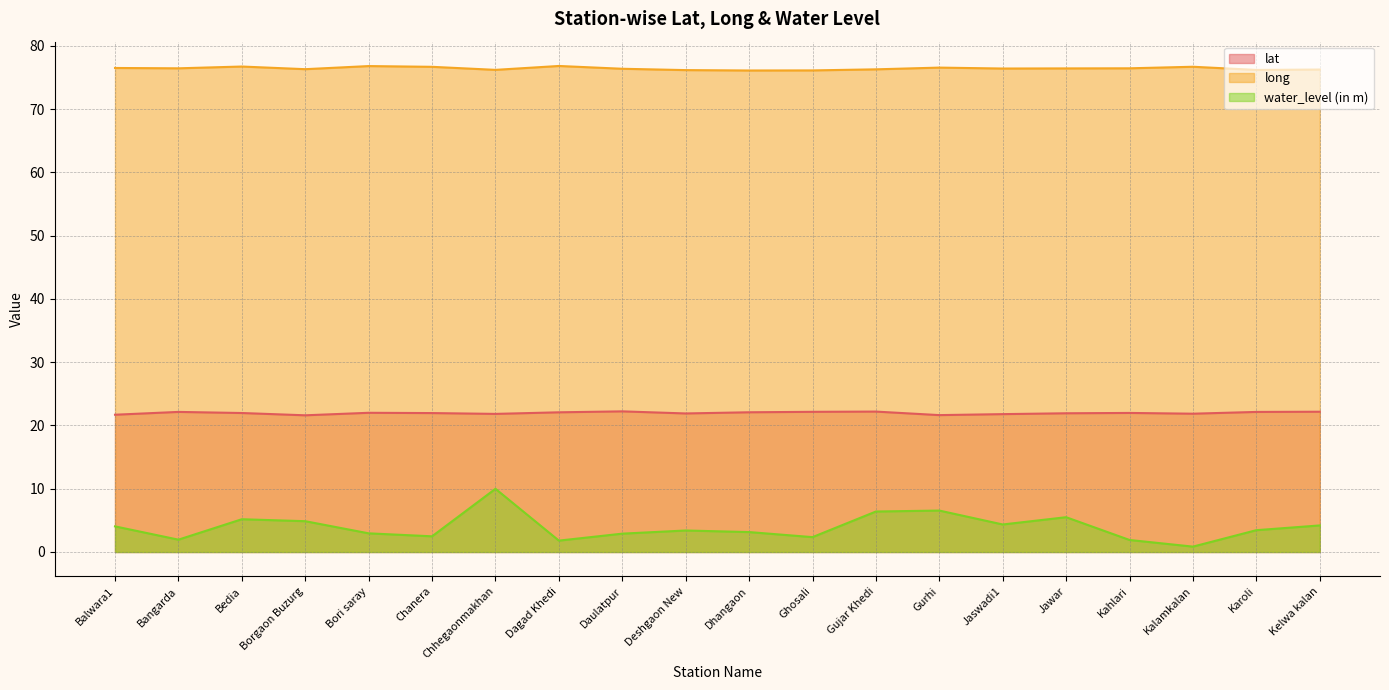

What is the difference between the long values at Karoli and Jaswadi1?

0.2